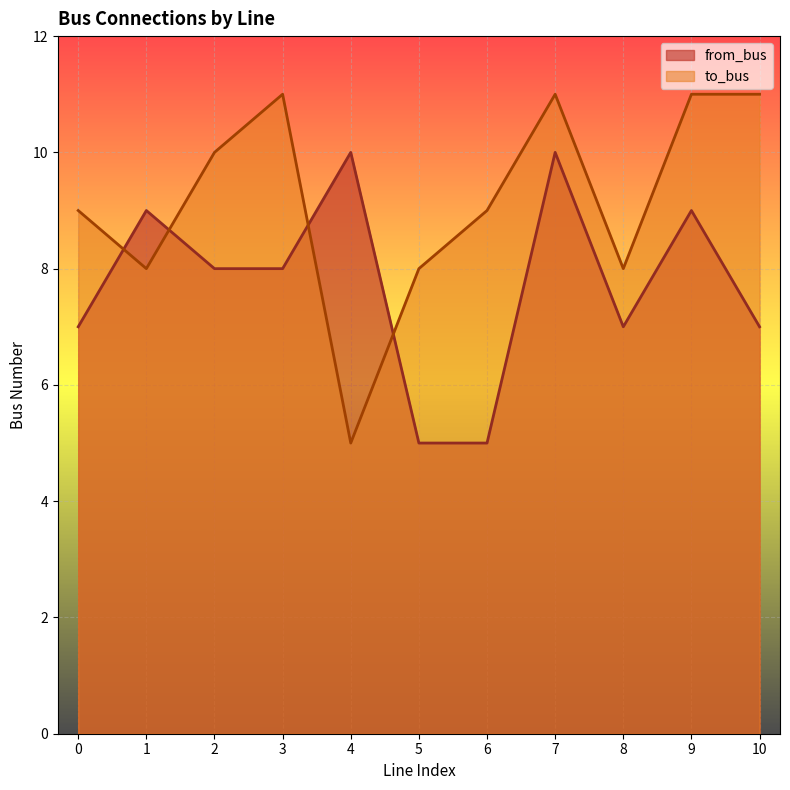

Which series has the largest range (max minus min)?

to_bus